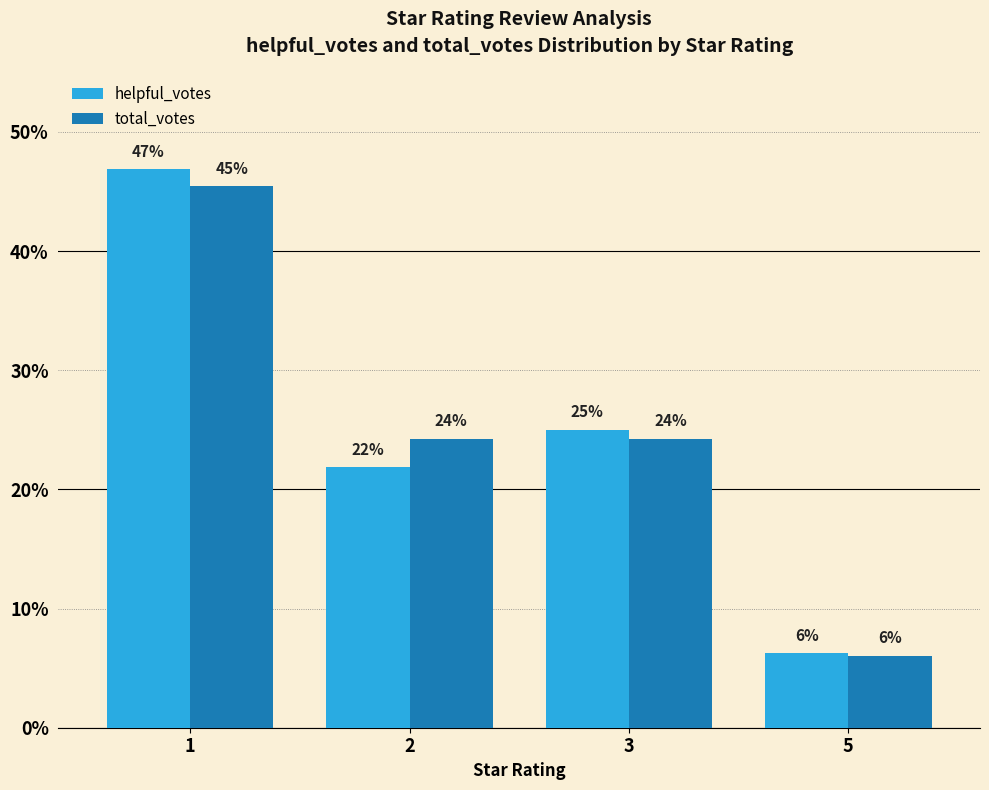

Does the chart contain any negative values?

No